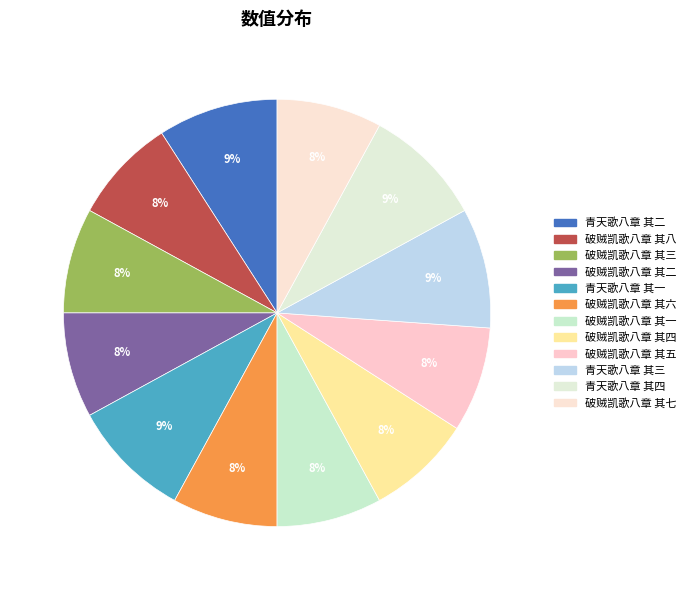

Which has a higher value, 青天歌八章 其四 or 破贼凯歌八章 其八?

青天歌八章 其四